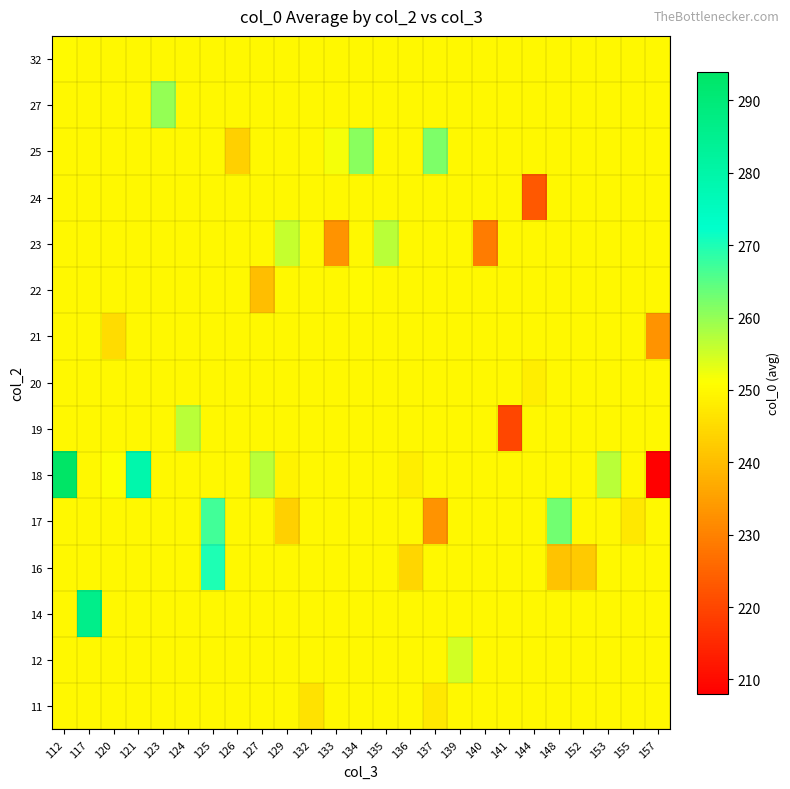

At 152, list the series in order from smallest to largest.

16, 11, 12, 14, 17, 18, 19, 20, 21, 22, 23, 24, 25, 27, 32